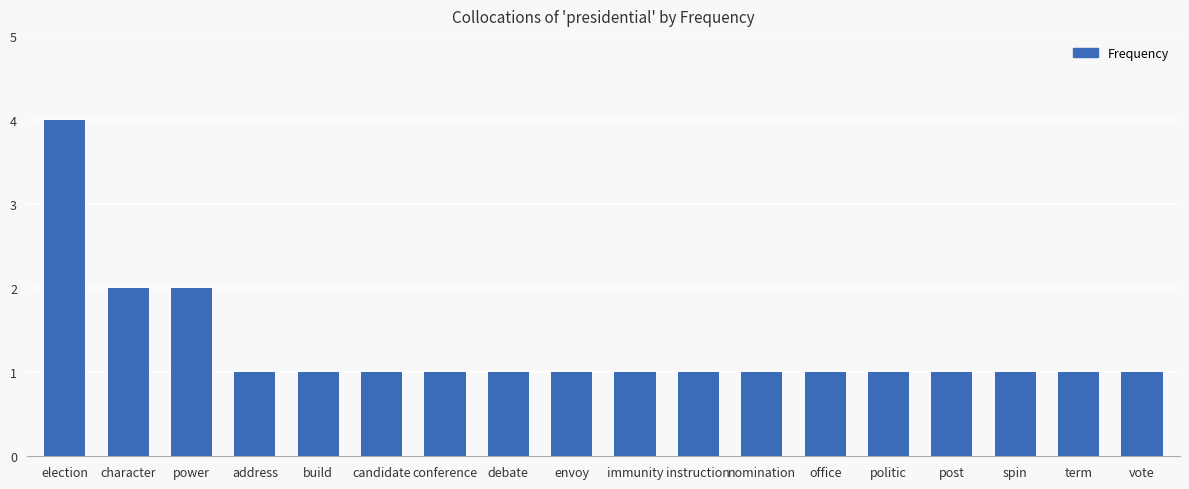

What is the ratio of the value at instruction to the value at politic?

1.0